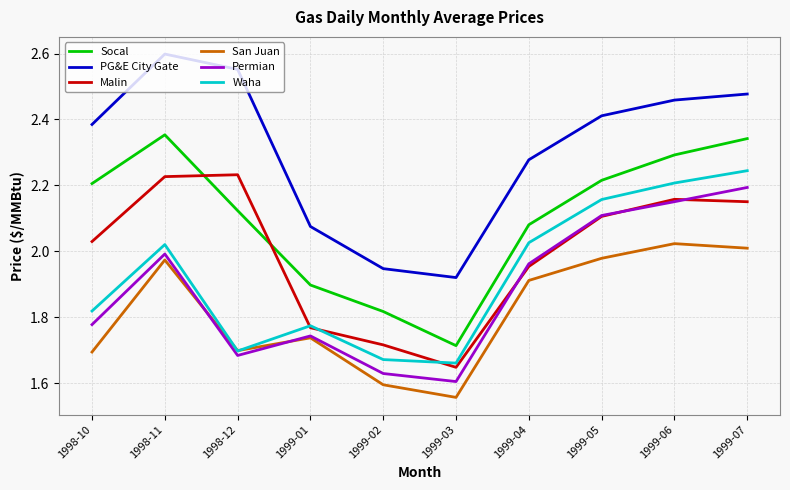

The PG&E City Gate series shows 1.9 at 1999-03. True or false?

True